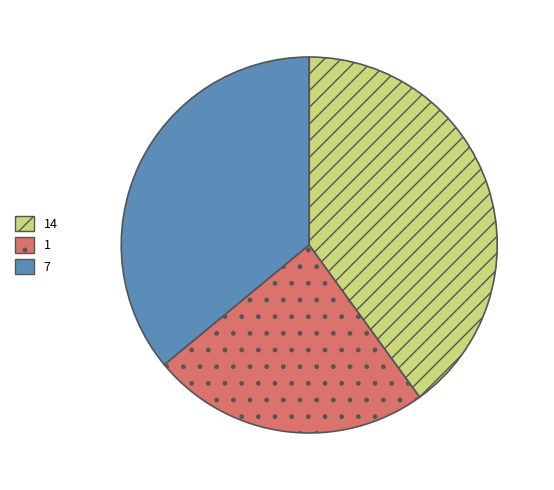

Does any single category account for the majority?

No